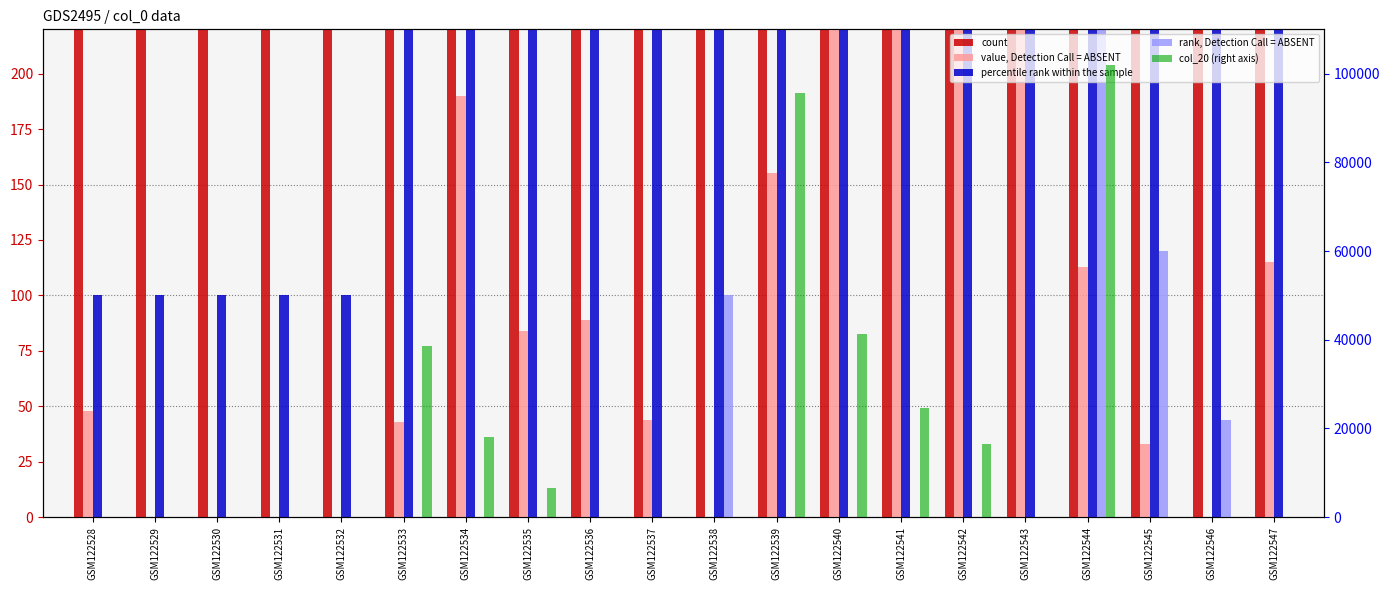

What is the difference between the maximum and minimum values in the col_20 (right axis) series?

102000